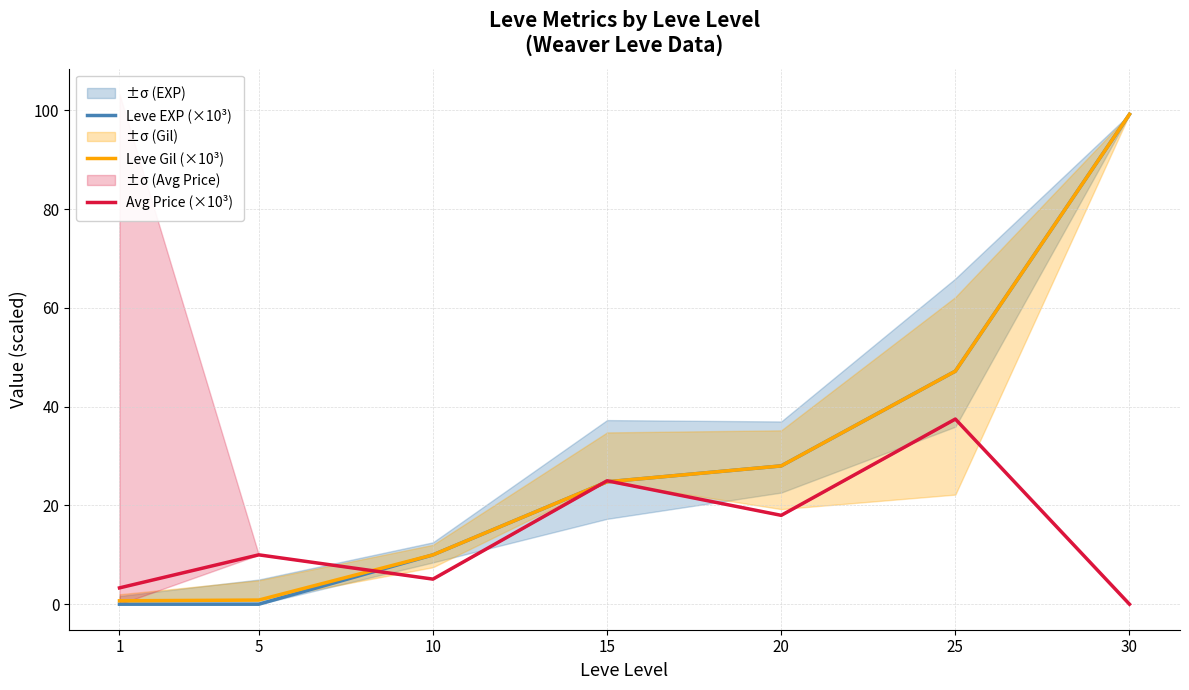

Which category has the highest value across all series?

30